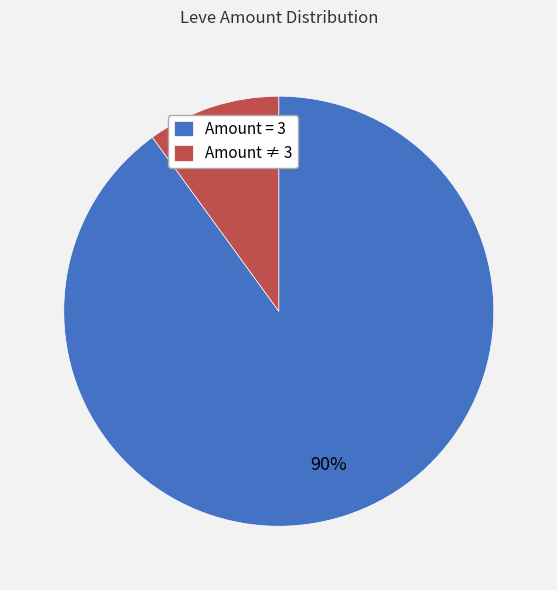

What is the ratio of the value at Amount = 3 to the value at Amount ≠ 3?

9.0